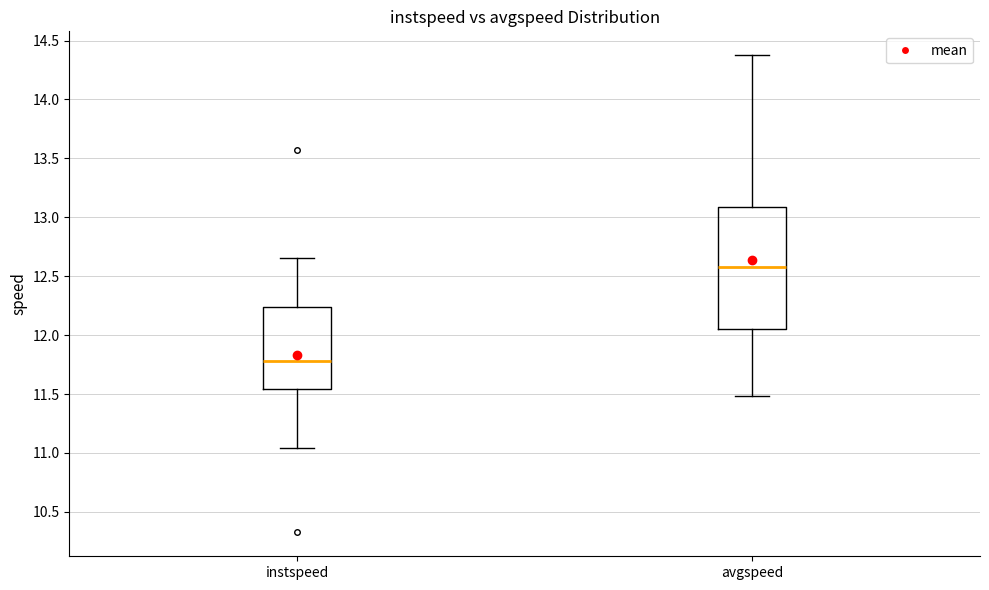

Reading left to right, read every box against the y-axis: the position of its median line, the range the box covers, and the ends of its whiskers. The values are not printed on the chart, so give them approximately, as read against the axis.

instspeed: median 11.80, box 11.55 to 12.25, whiskers 11.05 to 12.65
avgspeed: median 12.60, box 12.05 to 13.10, whiskers 11.50 to 14.40